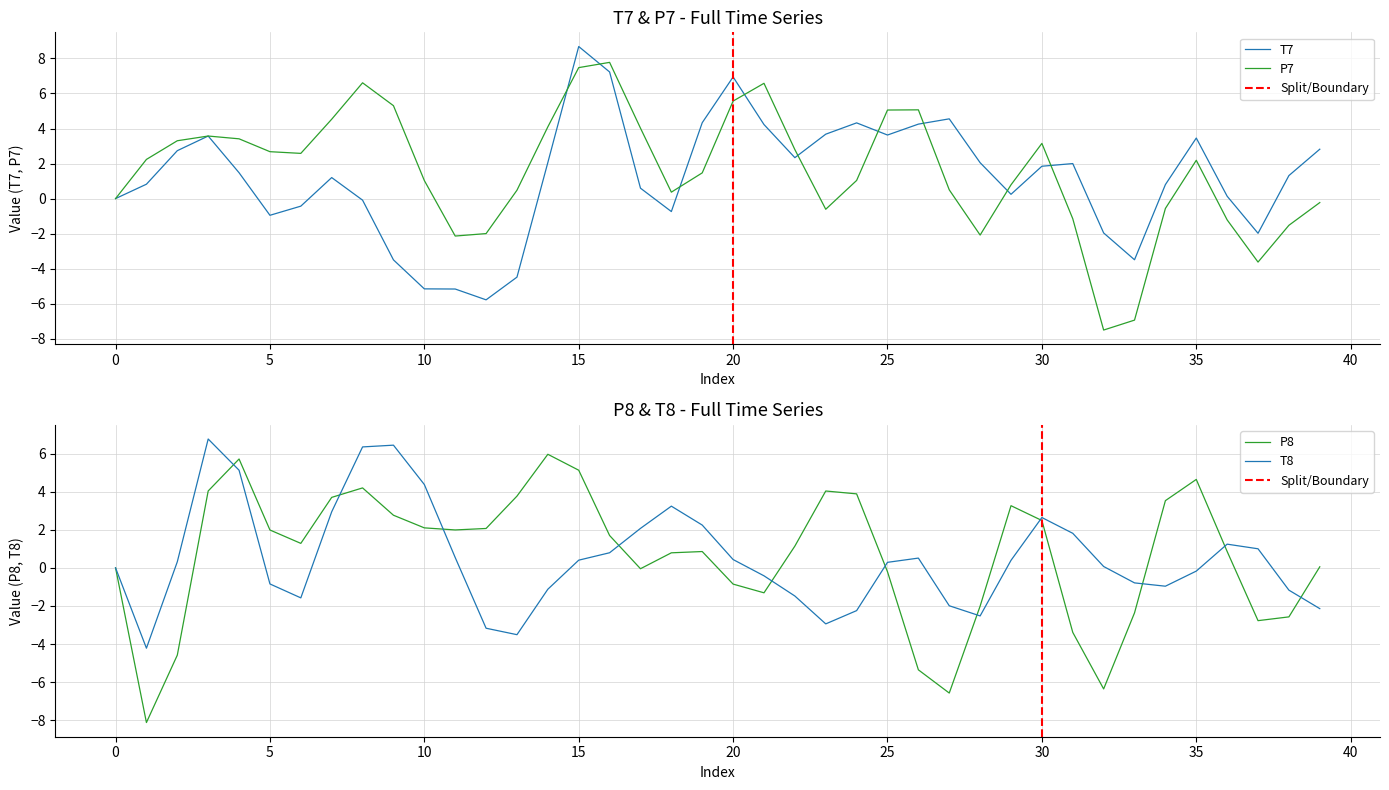

Reading left to right, transcribe all the data shown in this chart.

T7: 0.0	0.8	2.7	3.6	1.5	-1.0	-0.4	1.2	-0.1	-3.5	-5.2	-5.2	-5.8	-4.5	2.1	8.7	7.2	0.6	-0.7	4.3	6.9	4.2	2.3	3.7	4.3	3.6	4.3	4.6	2.0	0.2	1.8	2.0	-2.0	-3.5	0.8	3.5	0.1	-2.0	1.3	2.8
P7: -0.0	2.2	3.3	3.6	3.4	2.7	2.6	4.5	6.6	5.3	1.0	-2.1	-2.0	0.5	4.1	7.5	7.8	4.0	0.4	1.5	5.6	6.6	2.8	-0.6	1.0	5.1	5.1	0.5	-2.1	0.8	3.2	-1.1	-7.5	-6.9	-0.6	2.2	-1.2	-3.6	-1.5	-0.2
P8: -0.0	-8.1	-4.6	4.0	5.7	2.0	1.3	3.7	4.2	2.8	2.1	2.0	2.1	3.8	6.0	5.1	1.7	-0.0	0.8	0.9	-0.9	-1.3	1.1	4.0	3.9	-0.2	-5.4	-6.6	-2.0	3.3	2.5	-3.4	-6.4	-2.4	3.5	4.6	0.9	-2.8	-2.6	0.1
T8: 0.0	-4.2	0.3	6.8	5.1	-0.8	-1.6	2.9	6.4	6.4	4.4	0.5	-3.2	-3.5	-1.1	0.4	0.8	2.1	3.2	2.2	0.4	-0.4	-1.5	-2.9	-2.2	0.3	0.5	-2.0	-2.5	0.4	2.6	1.8	0.1	-0.8	-1.0	-0.2	1.2	1.0	-1.2	-2.1